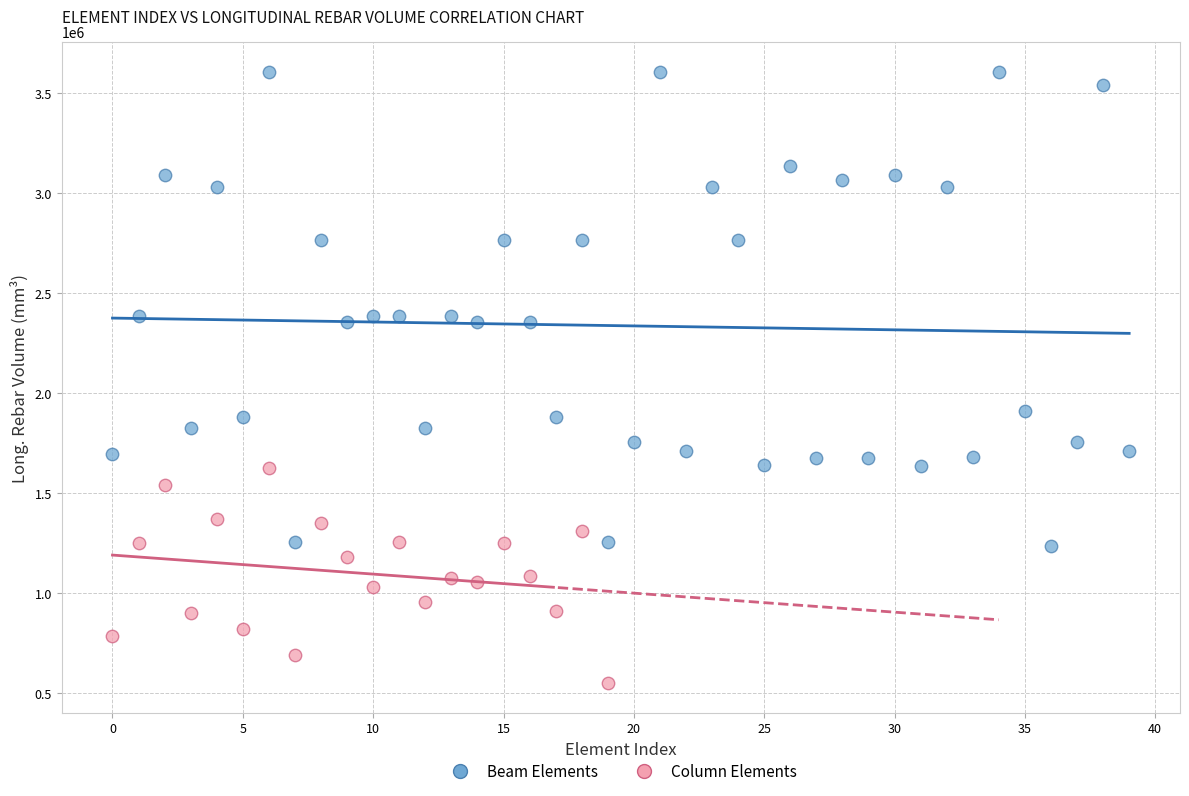

Which series reaches the minimum Y coordinate?

Column Elements